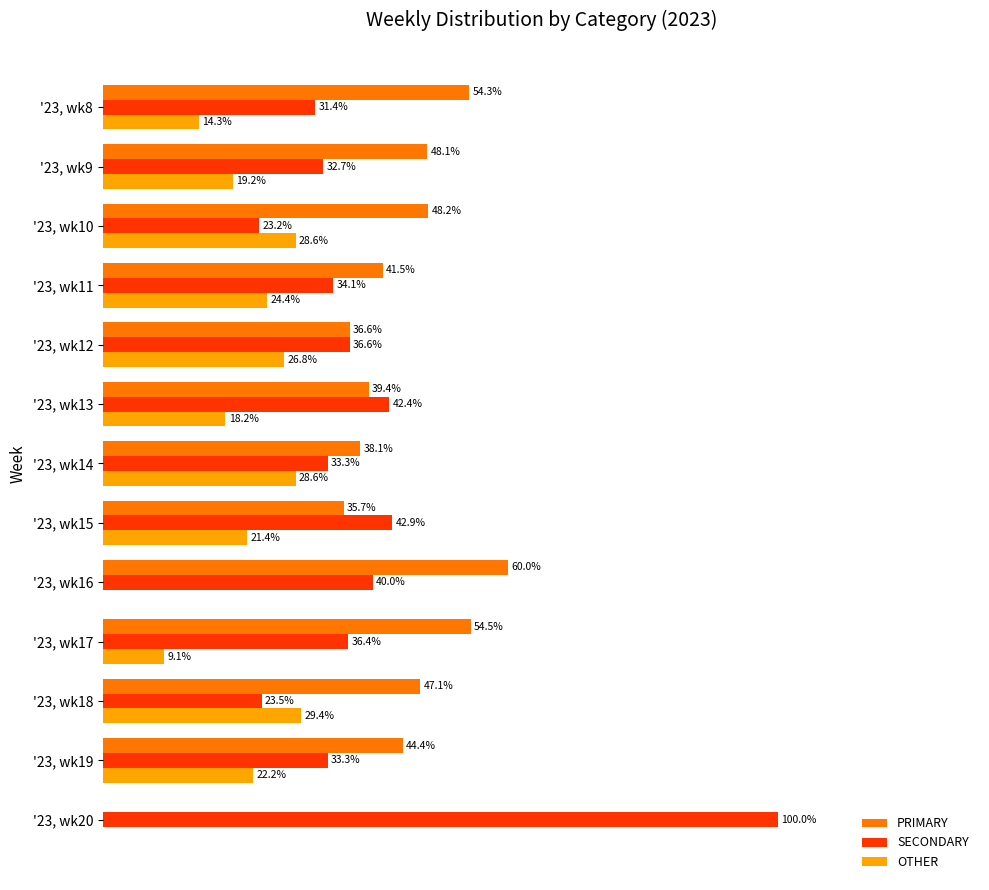

Is the value of PRIMARY at '23, wk11 greater than the value of SECONDARY at '23, wk13?

No